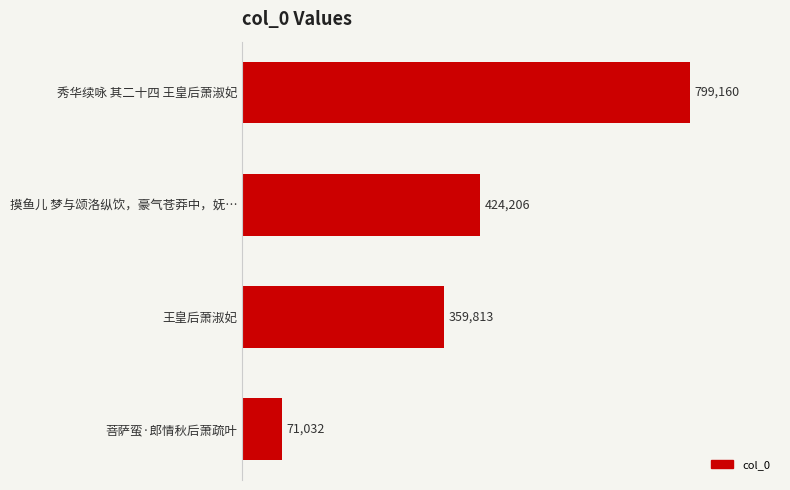

Reading top to bottom, list all the values displayed in this chart.

秀华续咏 其二十四 王皇后萧淑妃=799160	摸鱼儿 梦与颂洛纵饮，豪气苍莽中，妩…=424206	王皇后萧淑妃=359813	菩萨蛮·郎情秋后萧疏叶=71032